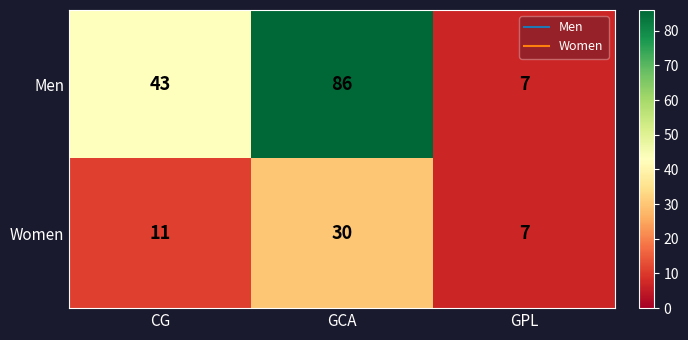

Count the Women values in the range 7 to 30.

3